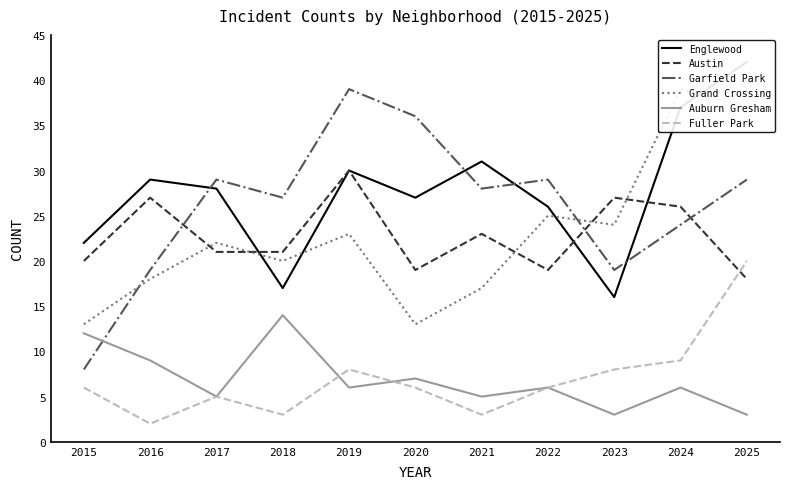

What value does the Grand Crossing series have at 2019?

23